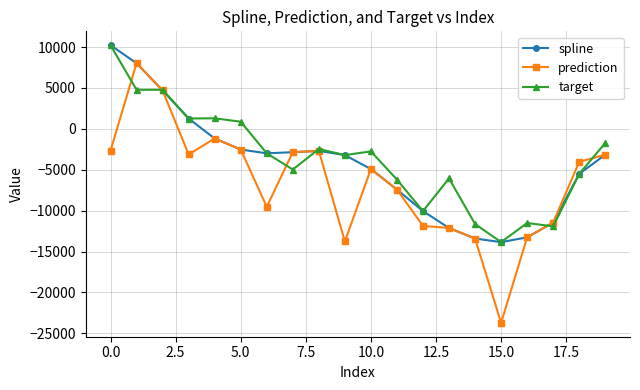

What is the value of the spline point at the 16th from the left?

-13849.4